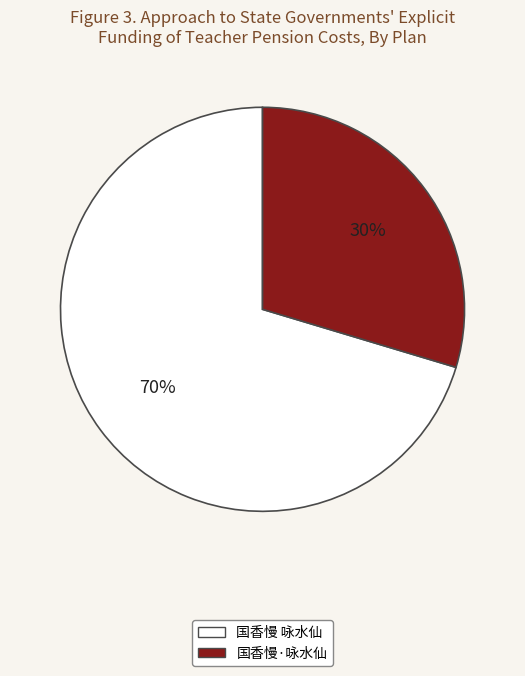

What is the majority slice?

国香慢 咏水仙